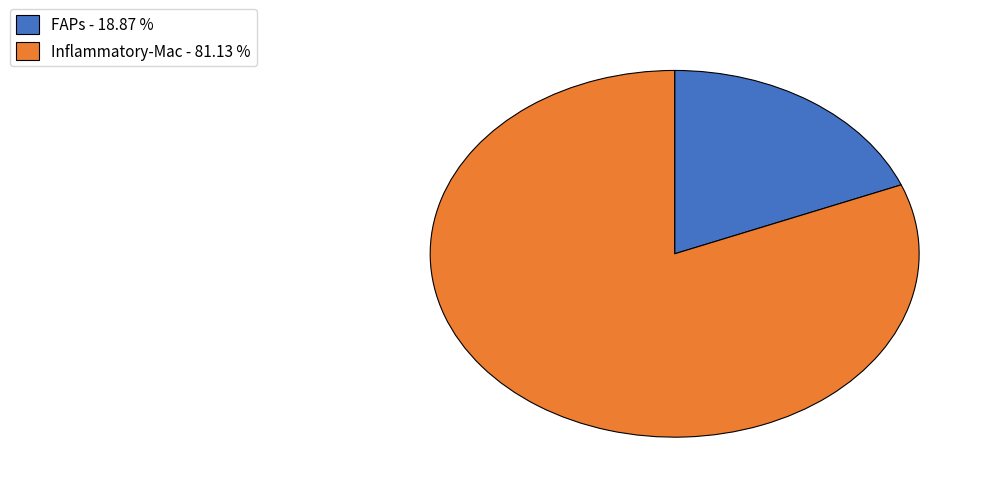

Is there any slice that represents more than half of the pie?

Yes